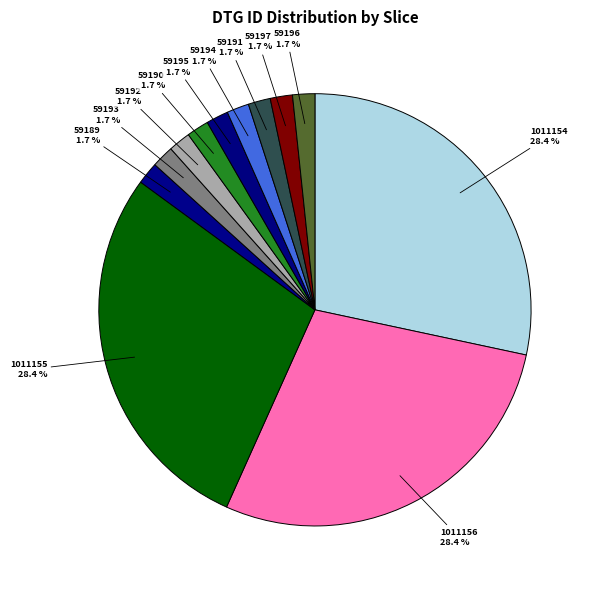

Is it true that 1011156 is 34% of the pie?

False